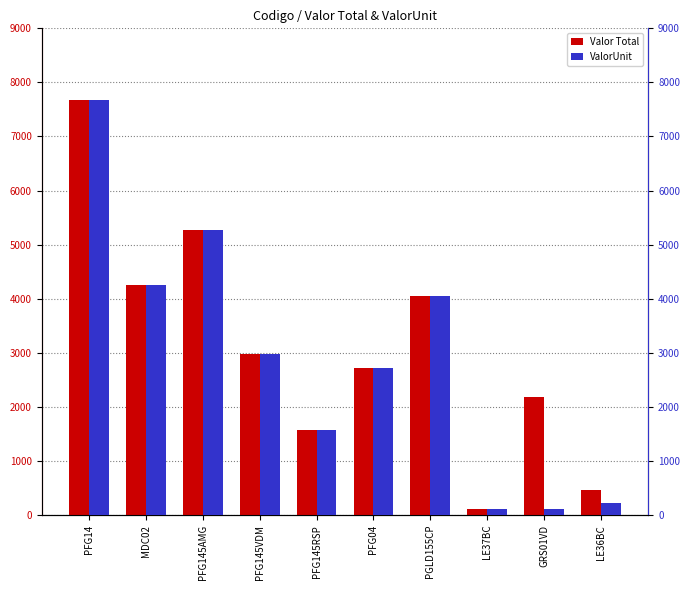

Which category has the lowest value in the Valor Total series?

LE37BC